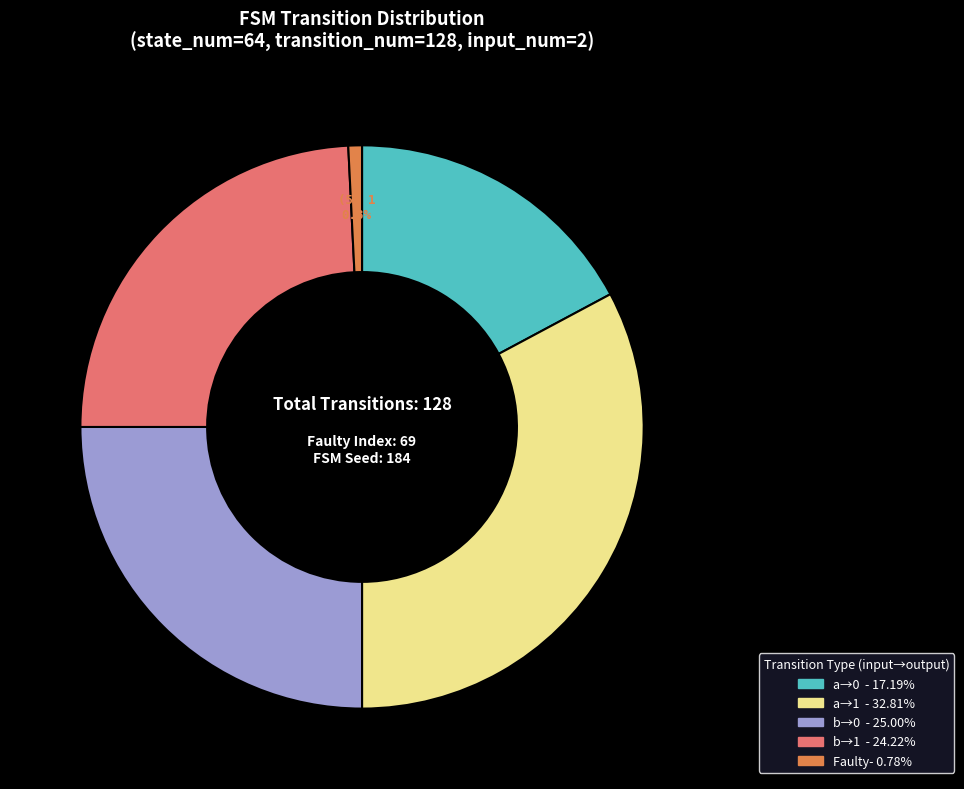

Is there a majority slice in this chart?

No